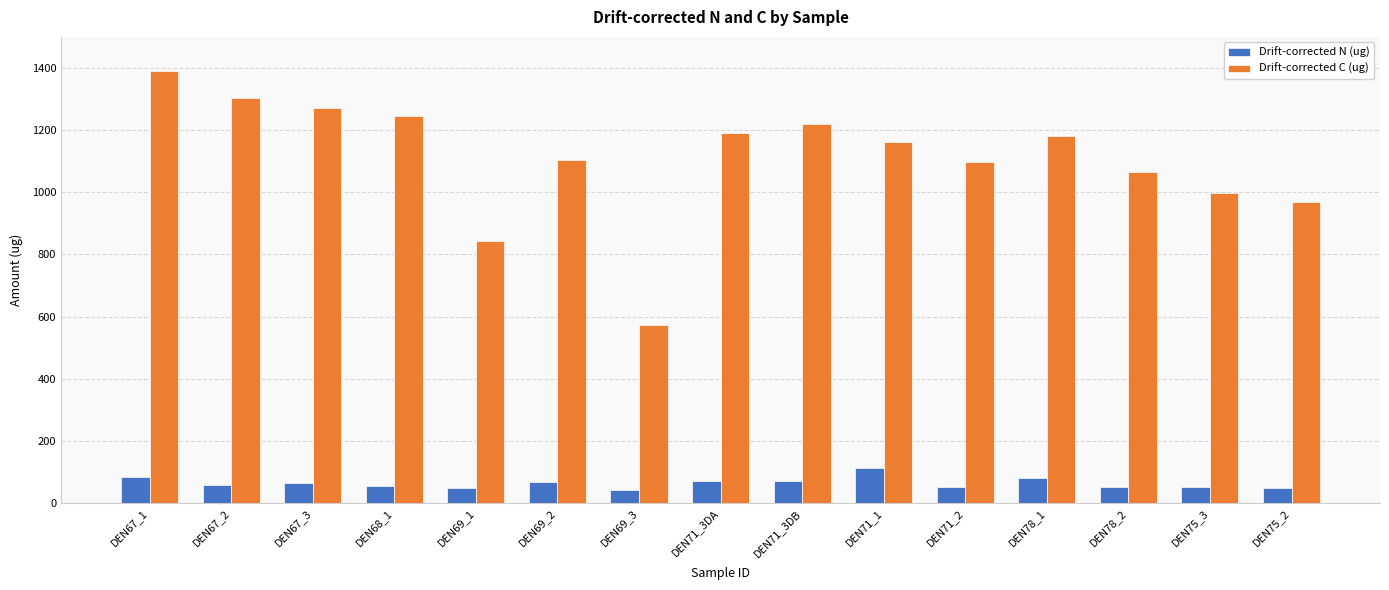

What is the value of the Drift-corrected N (ug) bar at the 13th from the left?

53.1